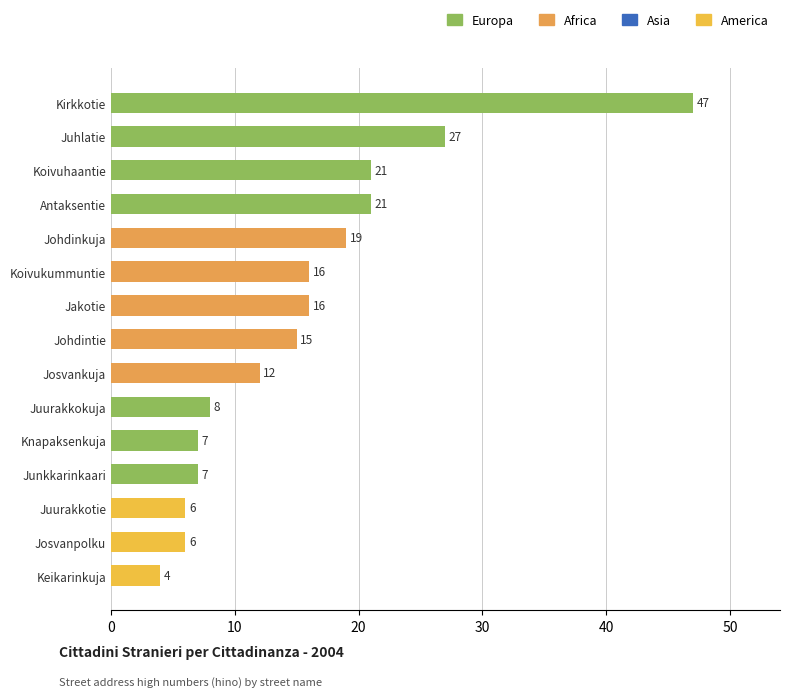

True or false: the data shows 15 at Johdintie.

True